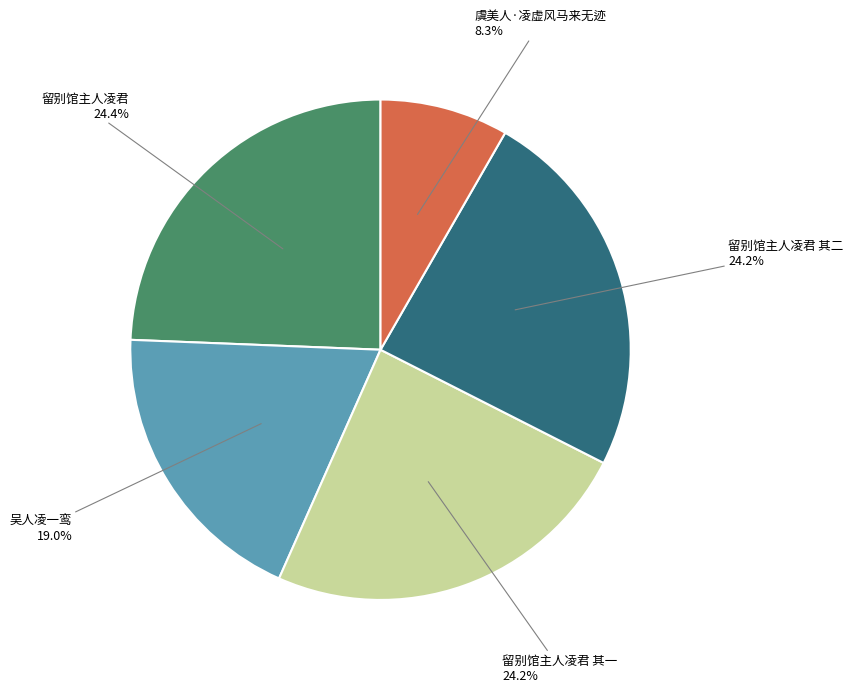

To the nearest percent, what is the average slice percentage?

20%